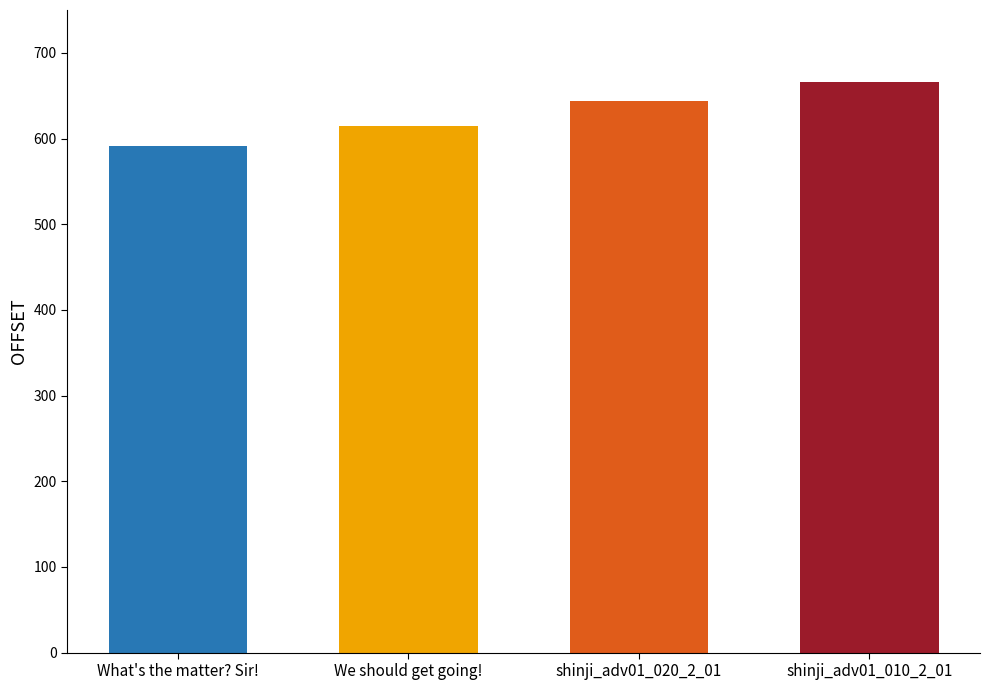

Reading right to left, what are all the values shown in this chart?

666	644	615	591